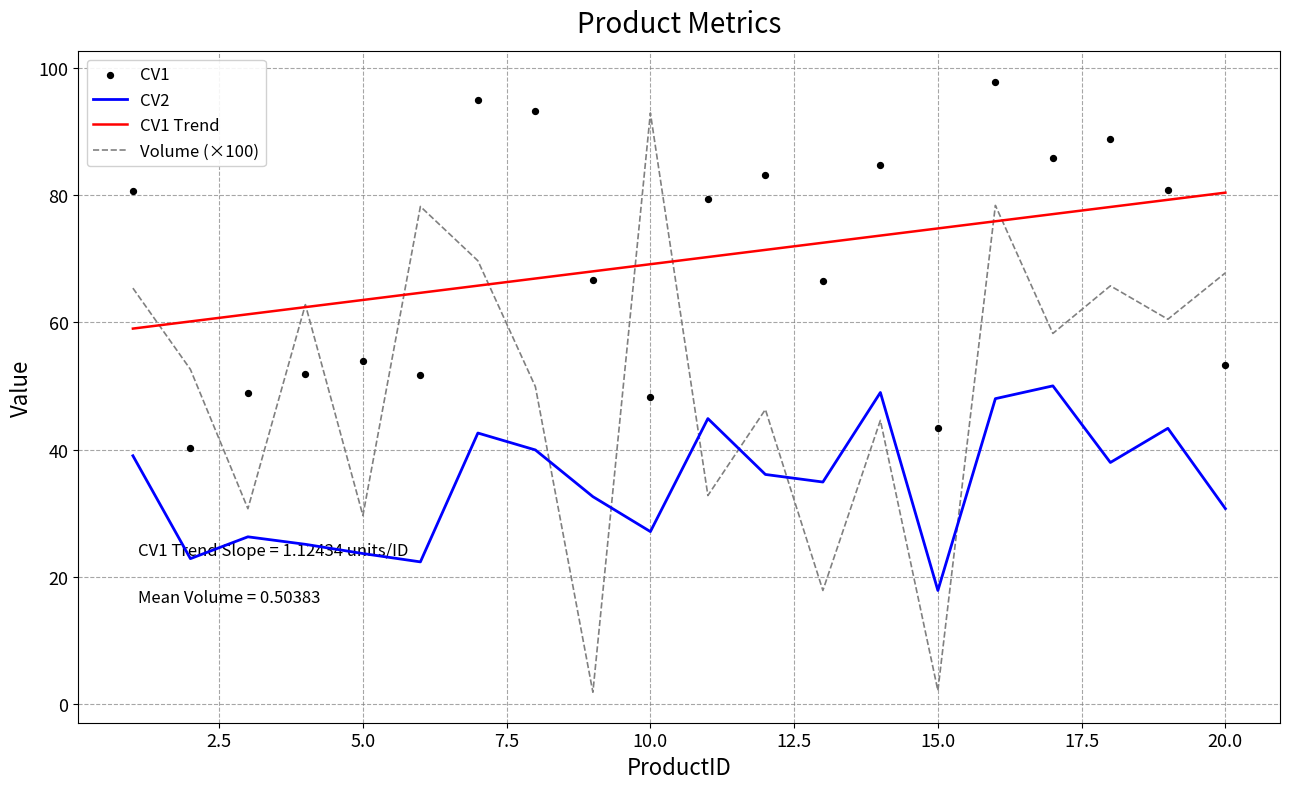

Is the value of Volume at 17 greater than the value of CV2 at 7?

Yes